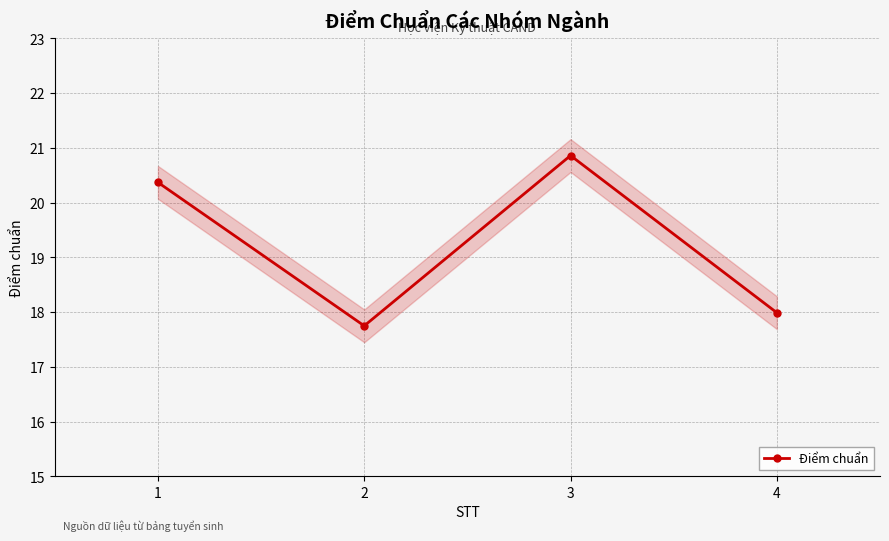

Which label corresponds to the smallest value in the chart?

2